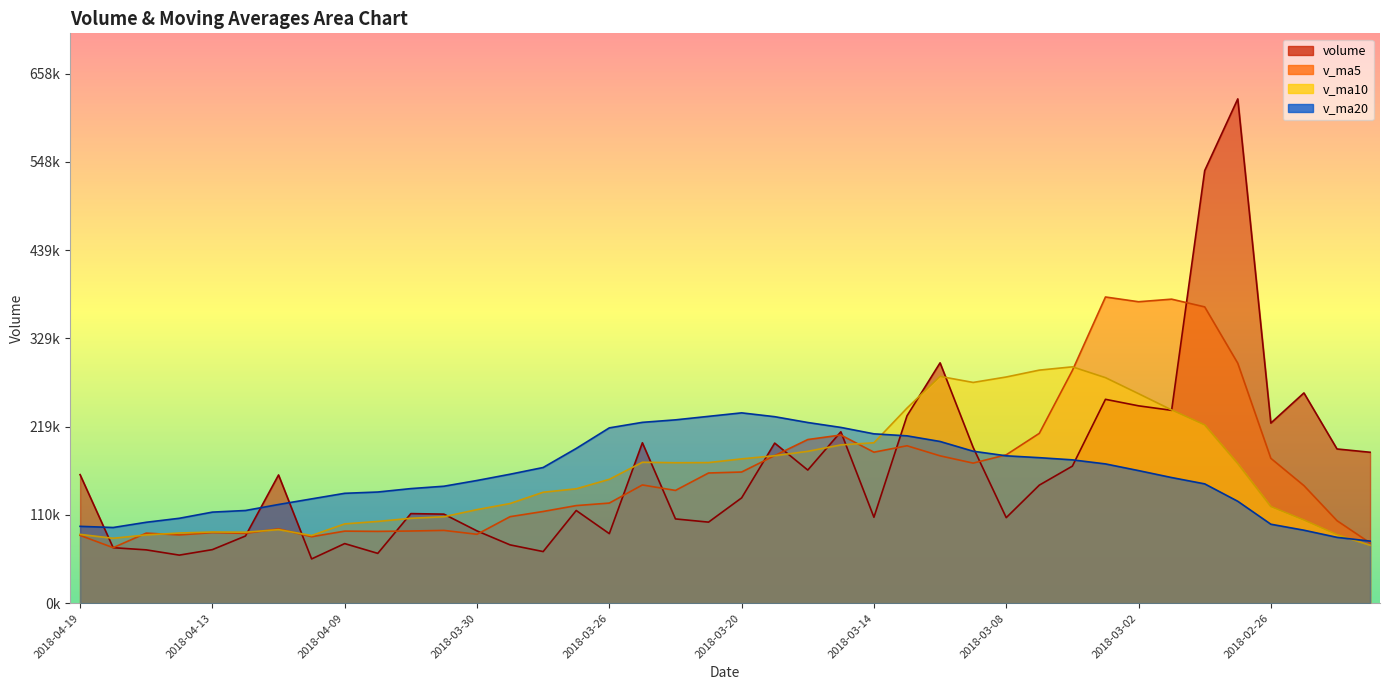

At which category does volume reach its first local valley?

2018-04-16